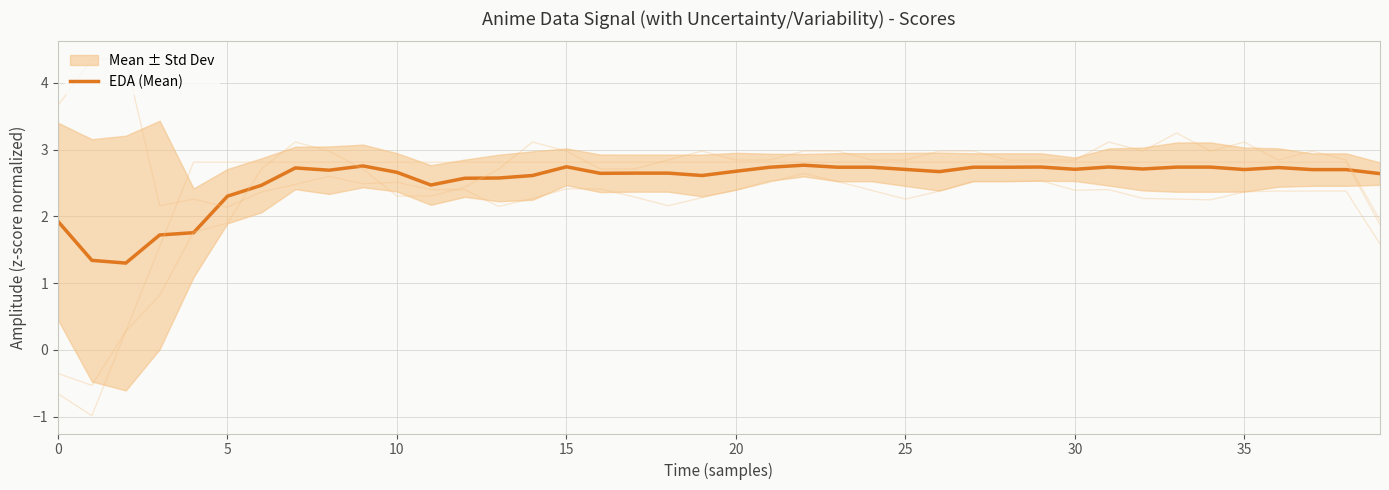

Which category has the highest value across all series?

22